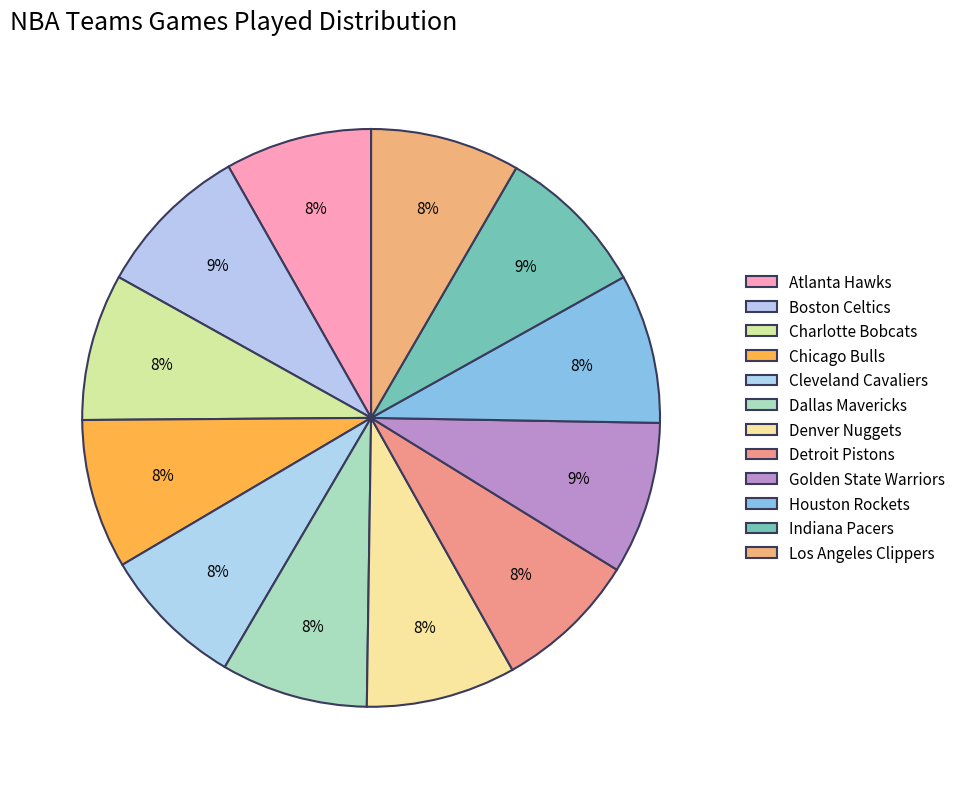

To the nearest percent, what is the average slice percentage?

8%